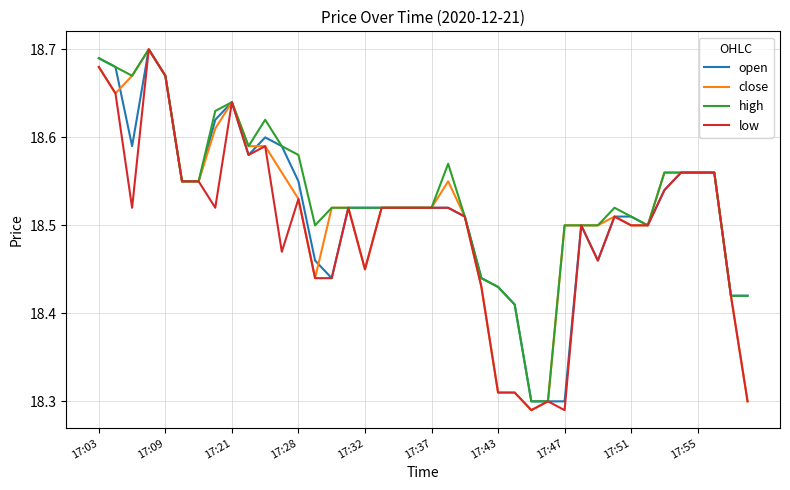

Reading left to right, extract all data points from this chart.

open: 18.7	18.7	18.6	18.7	18.7	18.6	18.6	18.6	18.6	18.6	18.6	18.6	18.6	18.5	18.4	18.5	18.5	18.5	18.5	18.5	18.5	18.5	18.5	18.4	18.4	18.4	18.3	18.3	18.3	18.5	18.5	18.5	18.5	18.5	18.5	18.6	18.6	18.6	18.4	18.4
close: 18.7	18.6	18.7	18.7	18.7	18.6	18.6	18.6	18.6	18.6	18.6	18.6	18.5	18.4	18.5	18.5	18.4	18.5	18.5	18.5	18.5	18.6	18.5	18.4	18.3	18.3	18.3	18.3	18.5	18.5	18.5	18.5	18.5	18.5	18.6	18.6	18.6	18.6	18.4	18.3
high: 18.7	18.7	18.7	18.7	18.7	18.6	18.6	18.6	18.6	18.6	18.6	18.6	18.6	18.5	18.5	18.5	18.5	18.5	18.5	18.5	18.5	18.6	18.5	18.4	18.4	18.4	18.3	18.3	18.5	18.5	18.5	18.5	18.5	18.5	18.6	18.6	18.6	18.6	18.4	18.4
low: 18.7	18.6	18.5	18.7	18.7	18.6	18.6	18.5	18.6	18.6	18.6	18.5	18.5	18.4	18.4	18.5	18.4	18.5	18.5	18.5	18.5	18.5	18.5	18.4	18.3	18.3	18.3	18.3	18.3	18.5	18.5	18.5	18.5	18.5	18.5	18.6	18.6	18.6	18.4	18.3